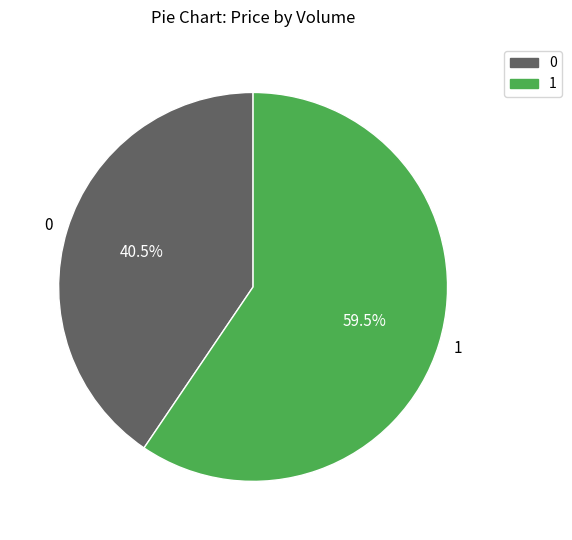

Which category accounts for the majority?

1